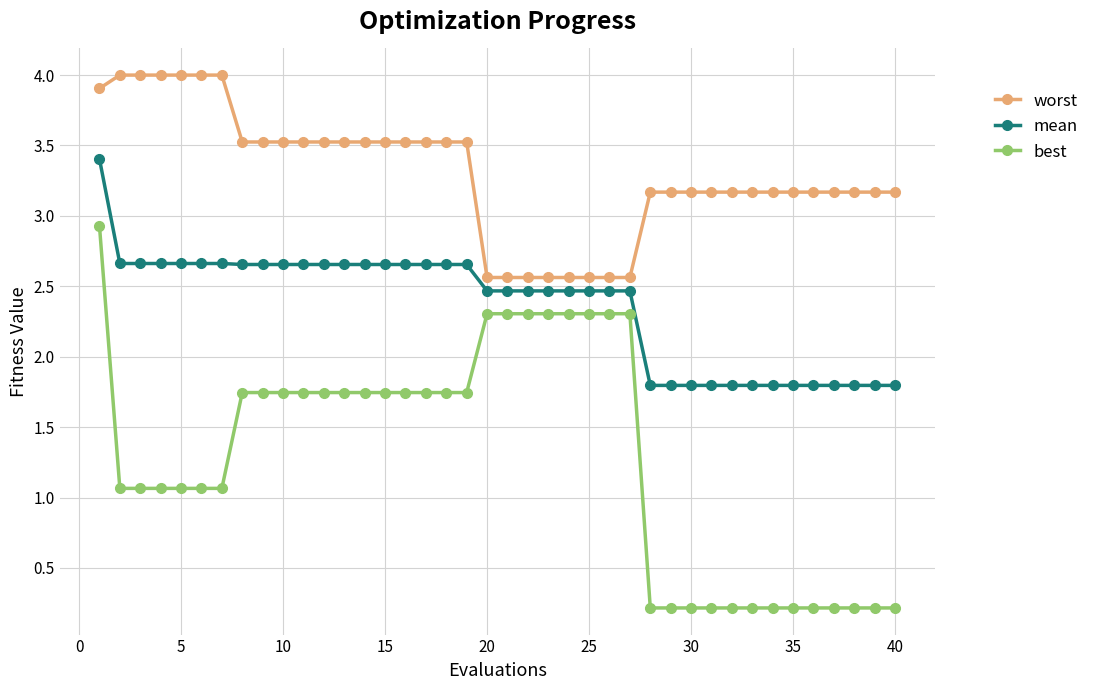

At how many categories does at least one series exceed 3?

32